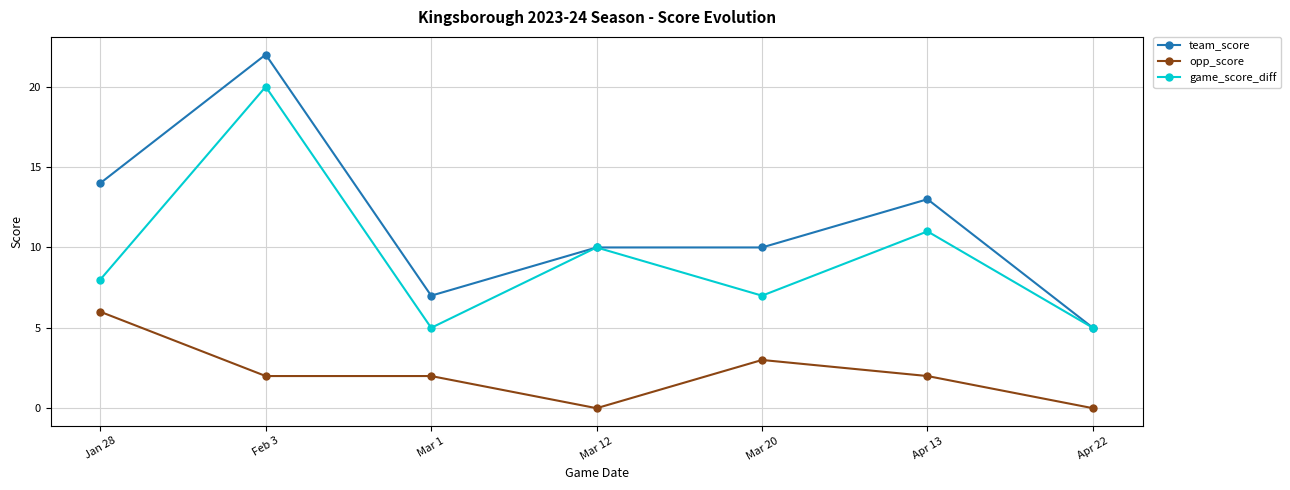

Reading left to right, list all the values displayed in this chart.

team_score: 14	22	7	10	10	13	5
opp_score: 6	2	2	0	3	2	0
game_score_diff: 8	20	5	10	7	11	5